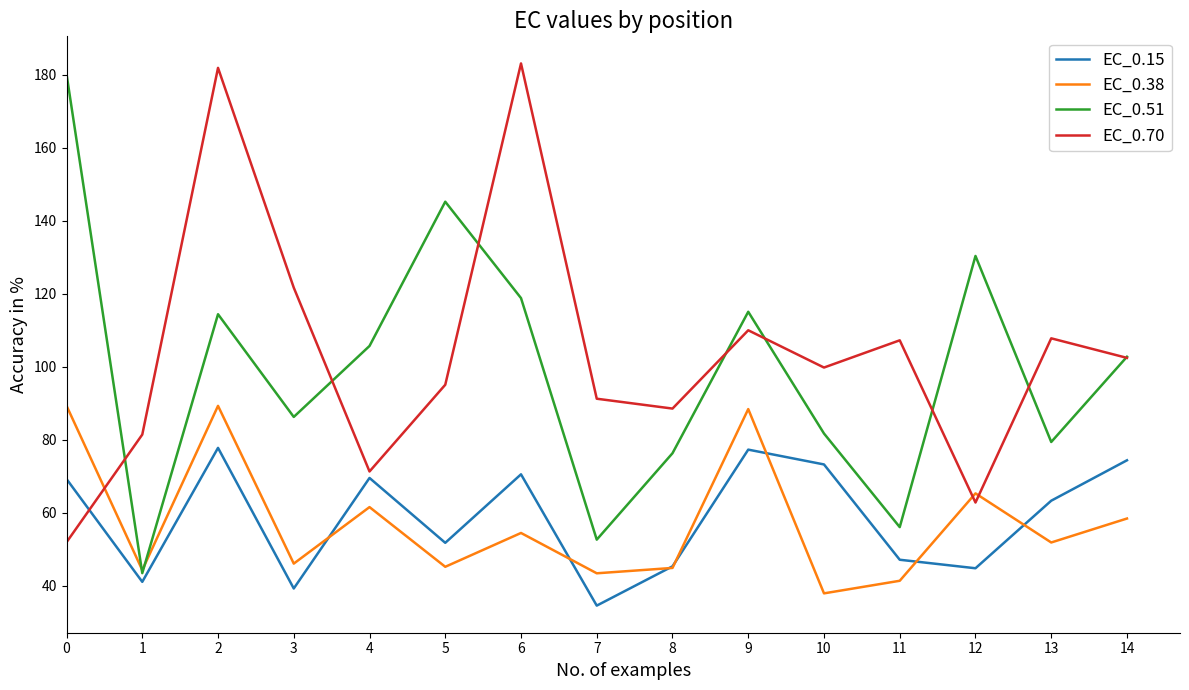

At which category does EC_0.51 reach its first local peak?

2